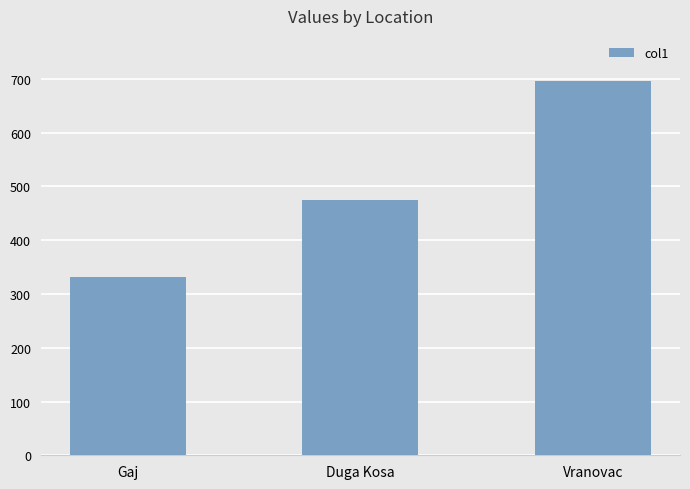

Which has a higher value, Gaj or Vranovac?

Vranovac